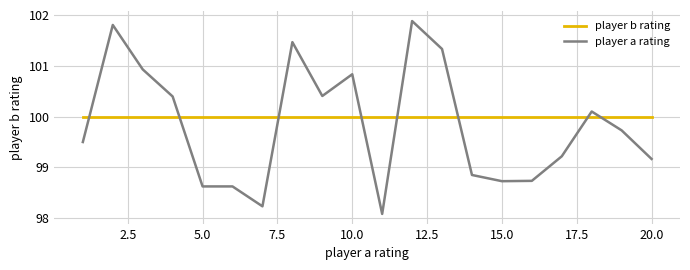

What is the difference between the maximum and minimum values in the player a rating series?

3.8